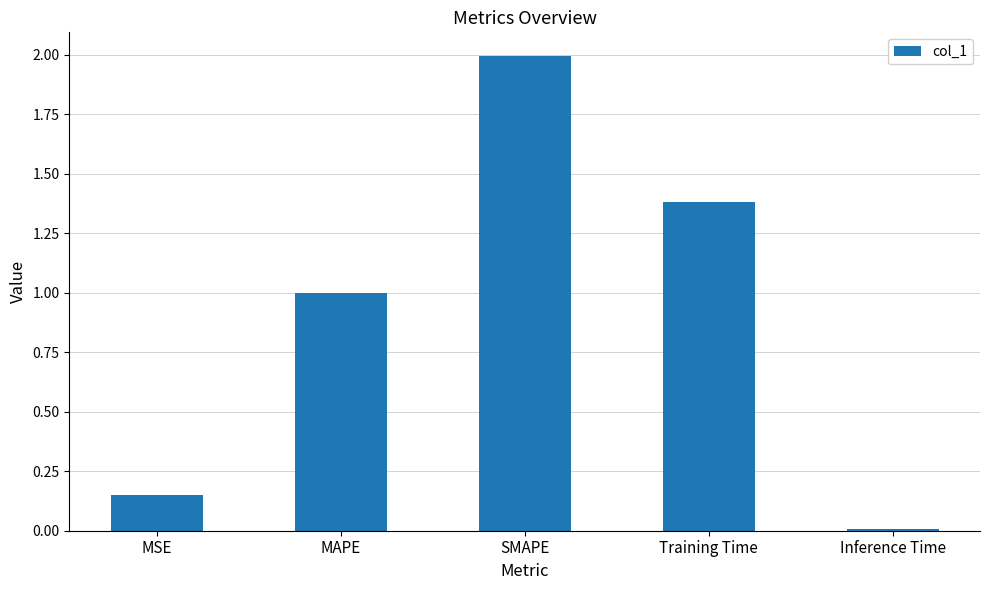

What is the change in value from Training Time to Inference Time?

-1.4